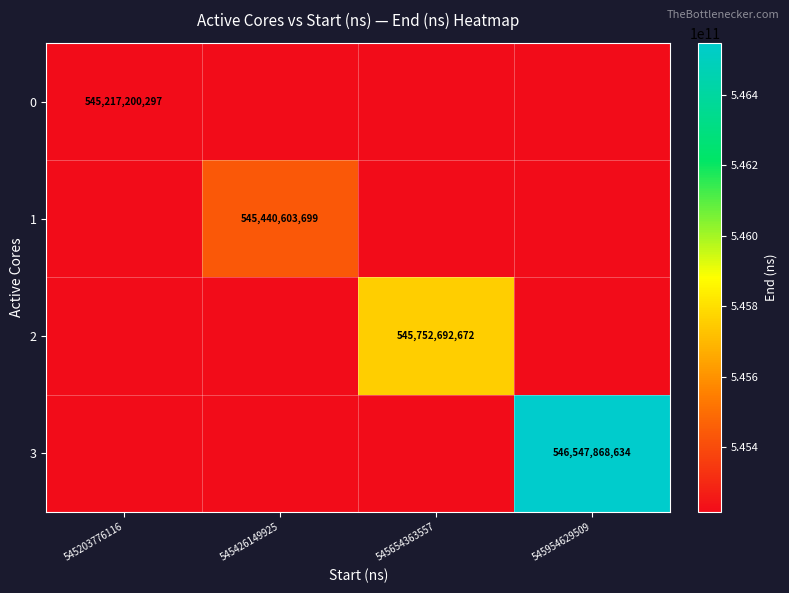

Is it true that 2 equals 545752692672 at 545654363557?

True